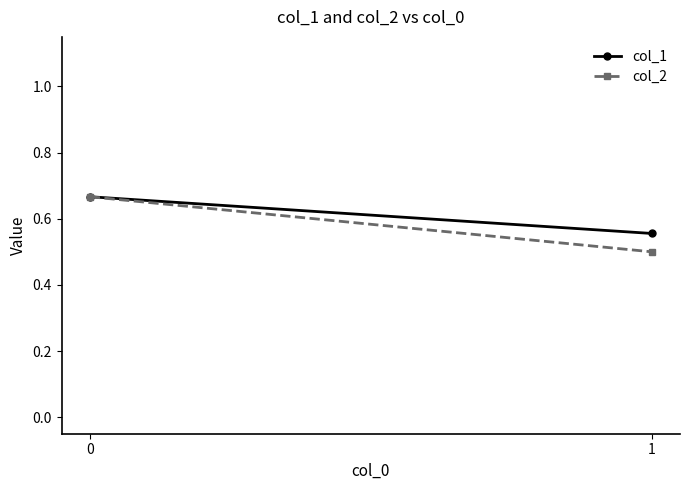

Which series has the widest spread of values?

col_2